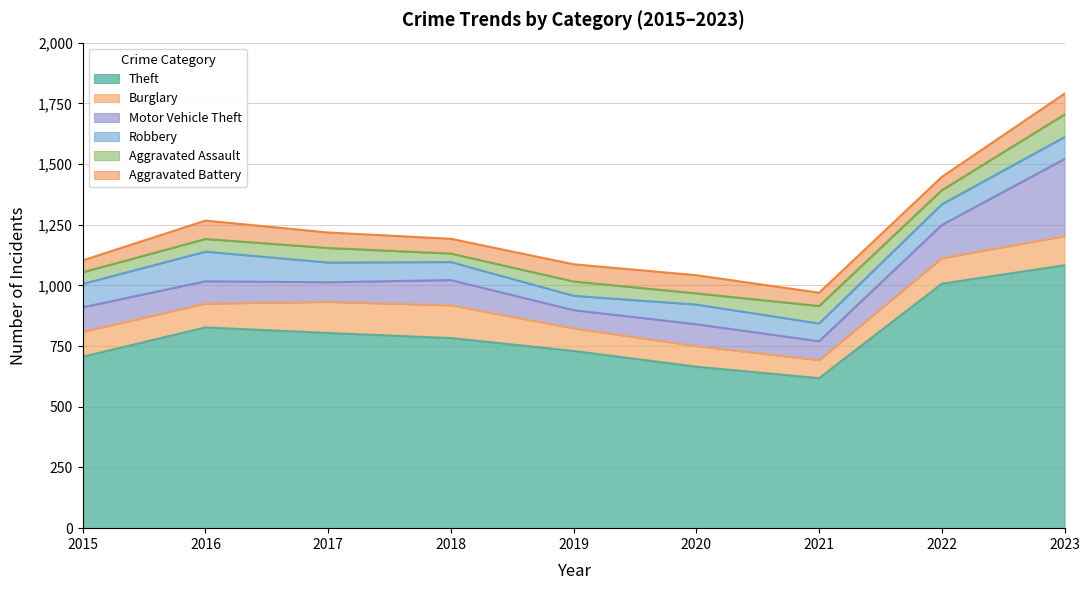

Where is the first local maximum for Motor Vehicle Theft?

2018